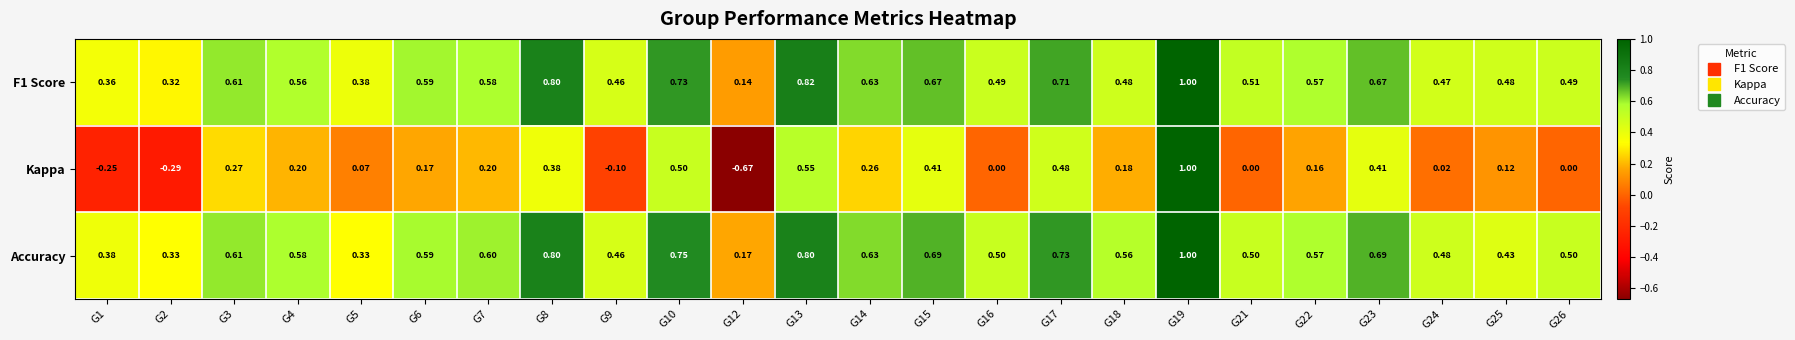

Which series has the largest range (max minus min)?

Kappa